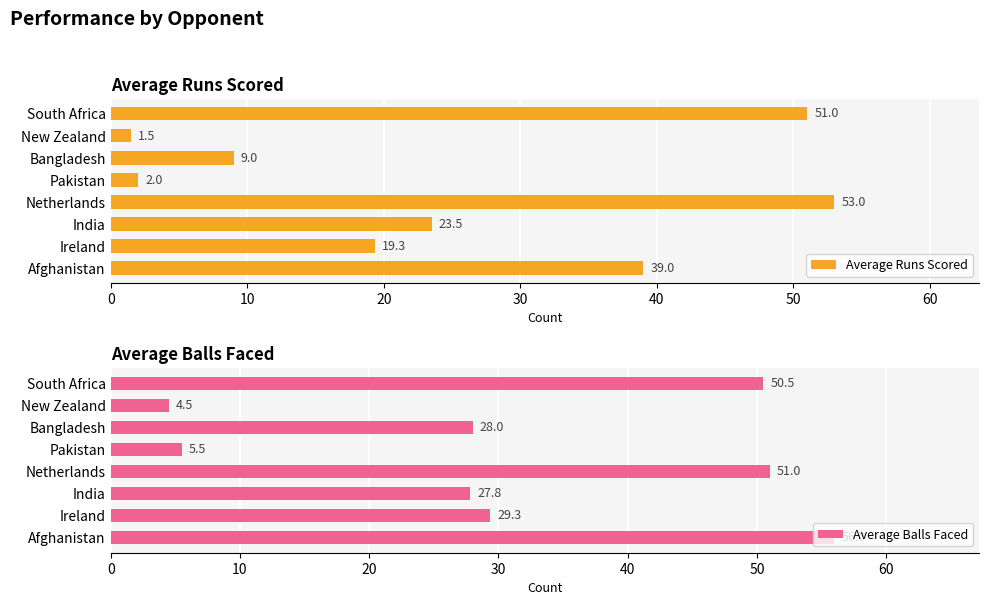

Rank the series by their maximum value, from highest to lowest.

Average Balls Faced, Average Runs Scored